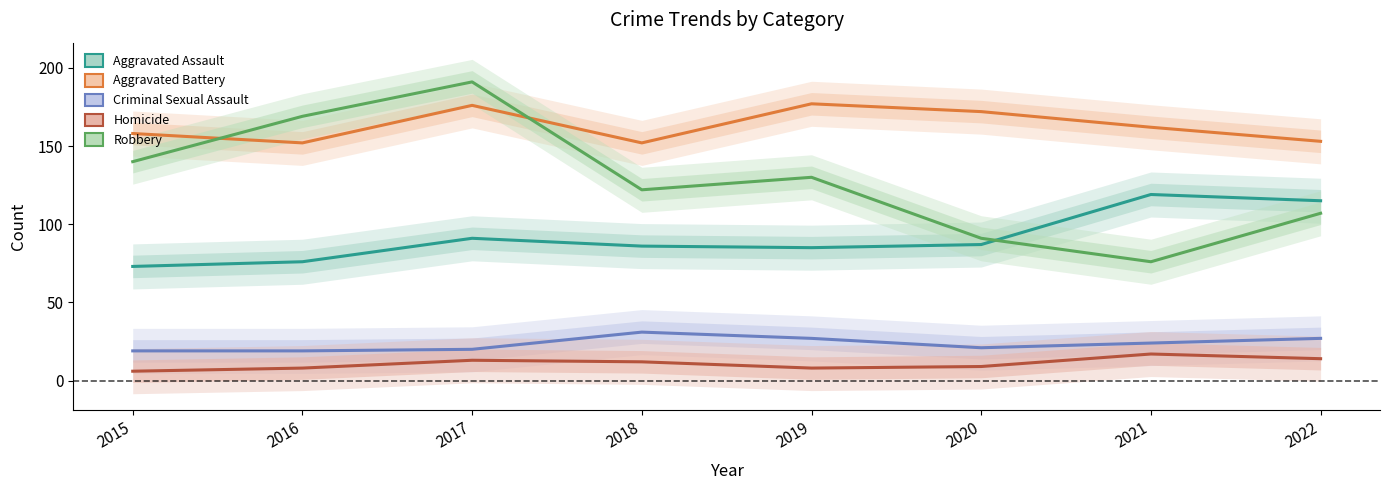

At which category is the sum across all series the highest?

2017